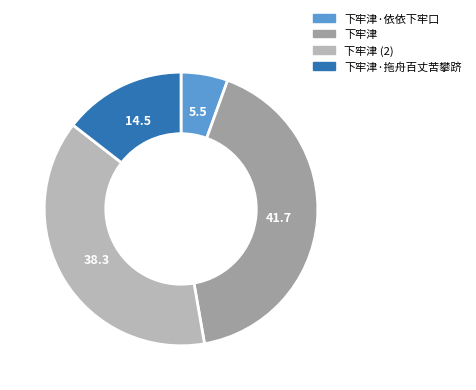

How many slices are in this pie chart?

4